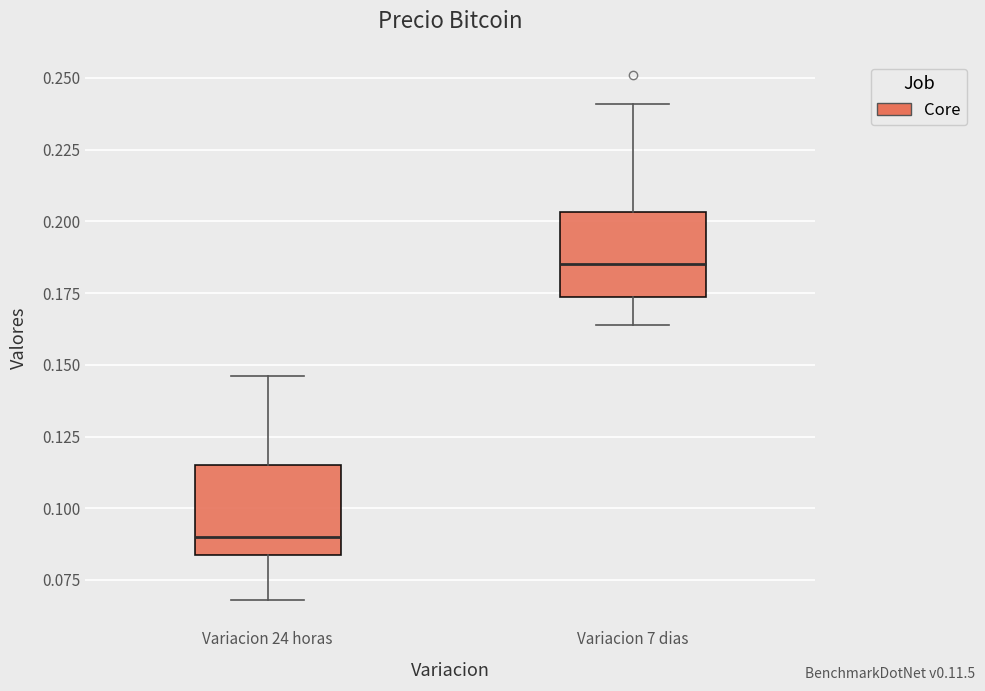

Where does the median line of the box for Variacion 7 dias sit on the y-axis? The values are not printed on the chart, so give them approximately, as read against the axis.

0.185